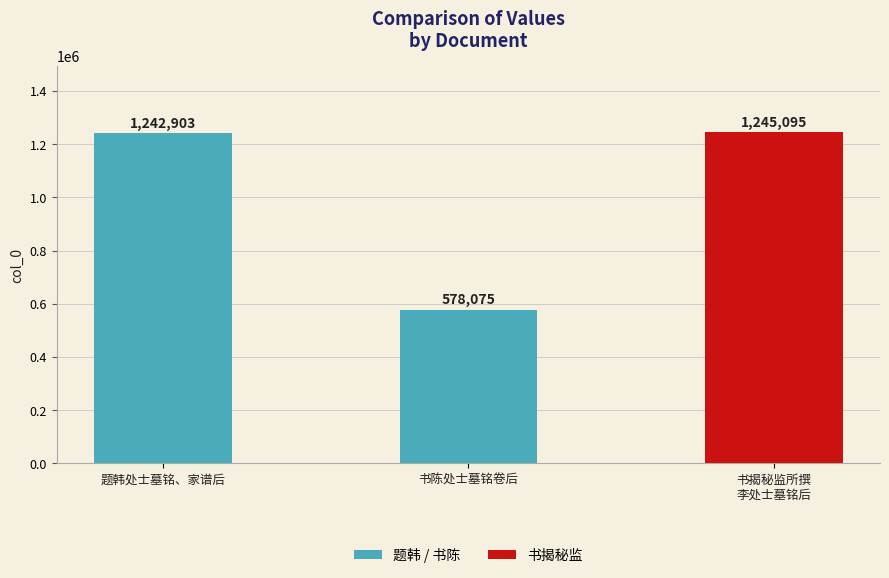

What is the difference between the maximum and minimum values?

667020